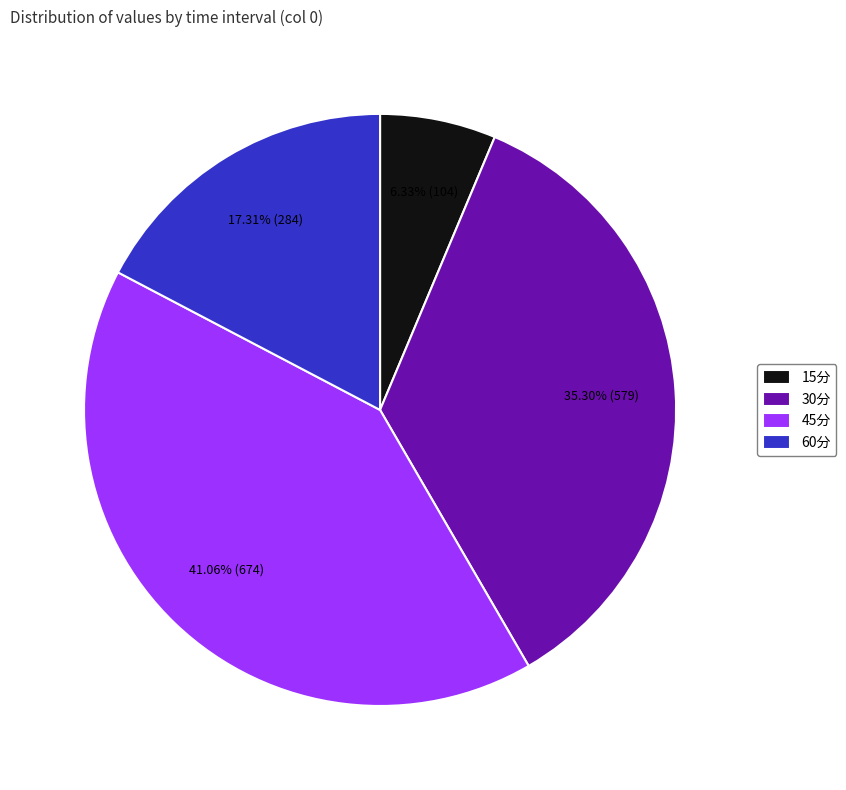

Count the number of slices in the pie.

4